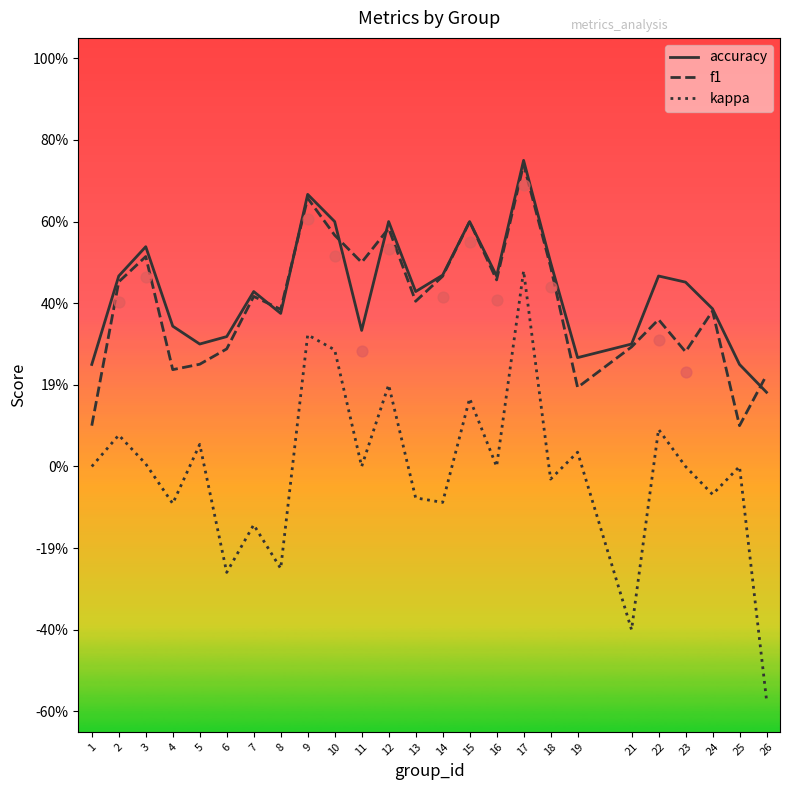

Which series has the largest Y range (max minus min)?

kappa